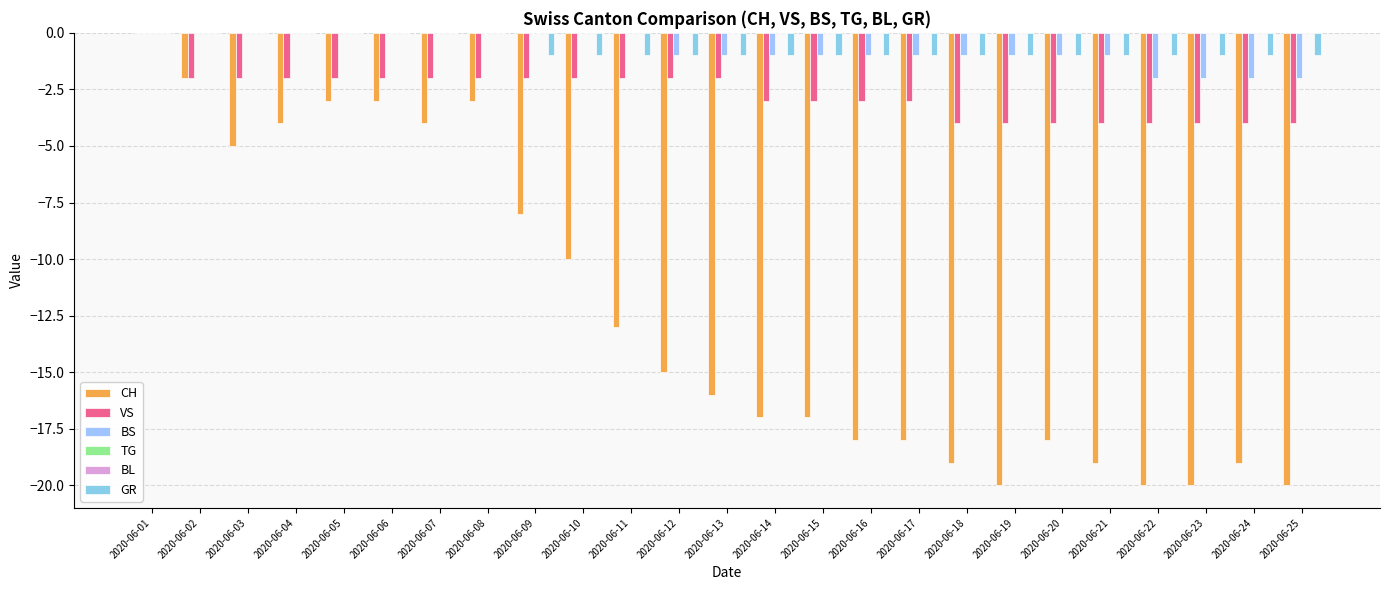

What is the difference between the highest and lowest values at 2020-06-03?

5